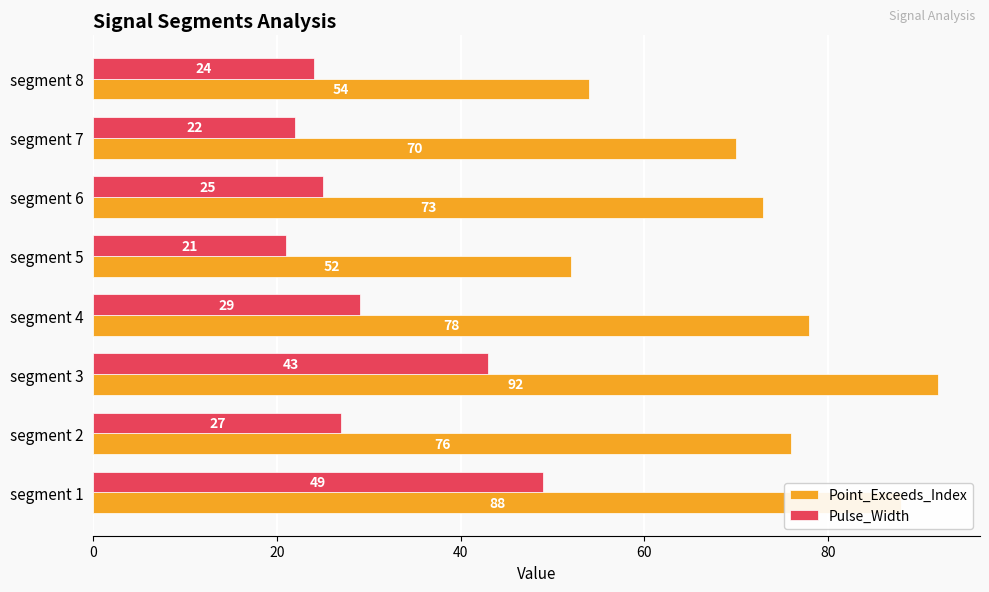

At segment 6, list the series in order from largest to smallest.

Point_Exceeds_Index, Pulse_Width